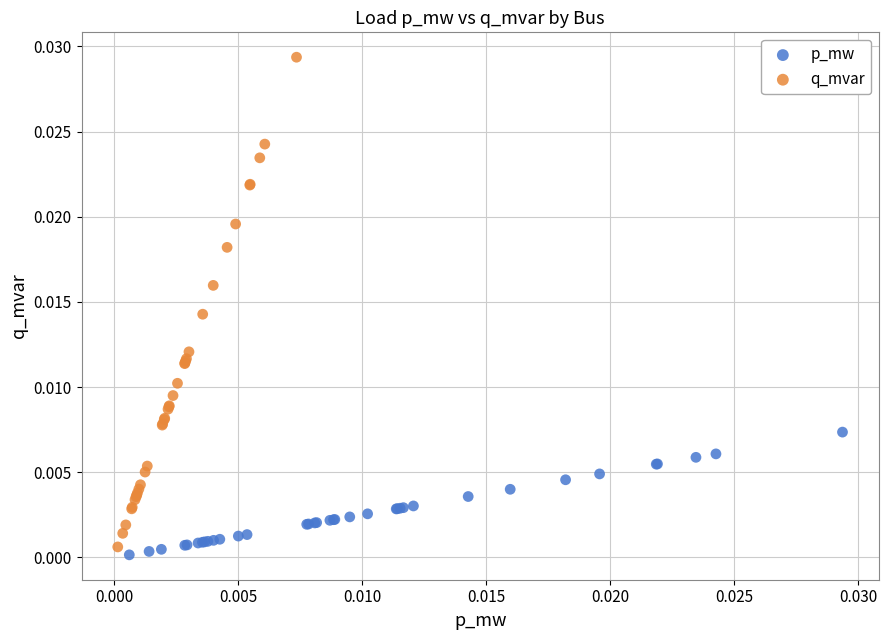

Which series has the largest Y range (max minus min)?

q_mvar